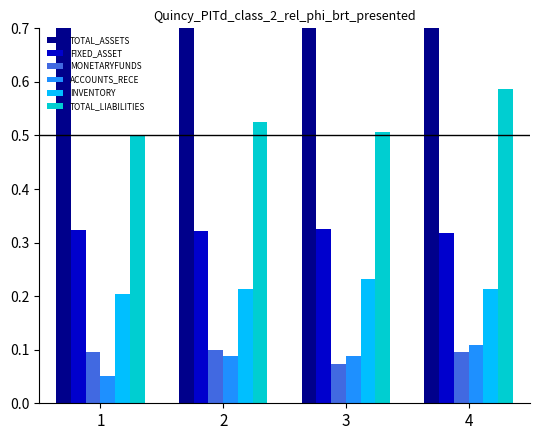

The value of INVENTORY at 1 is 0.2. True or false?

True